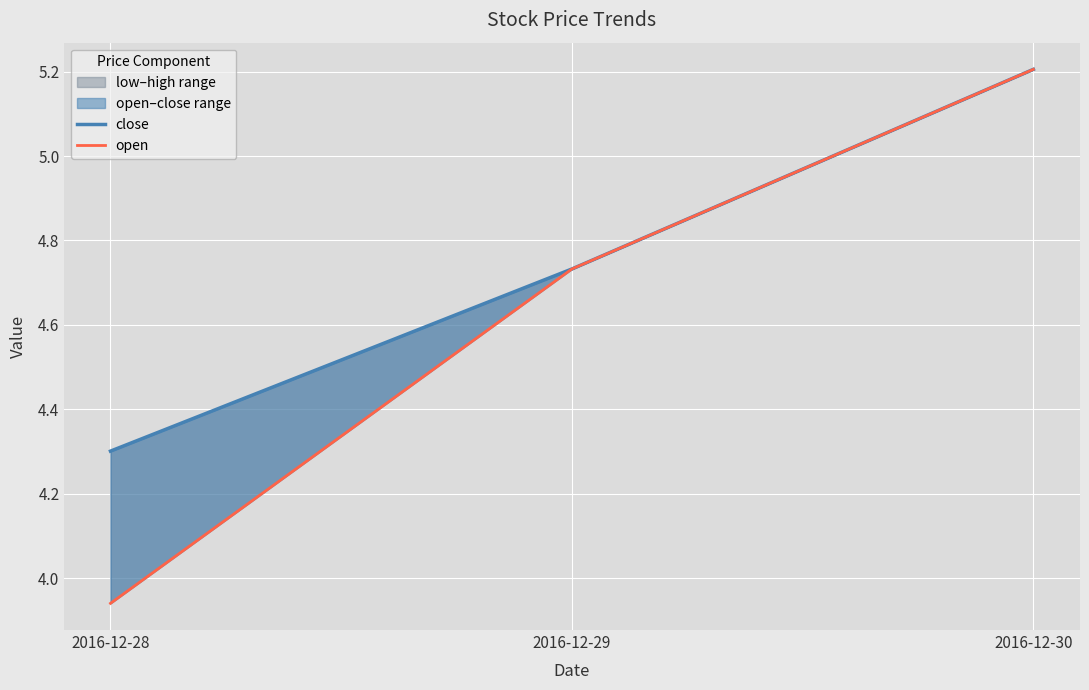

Which series has the largest total across all categories?

close